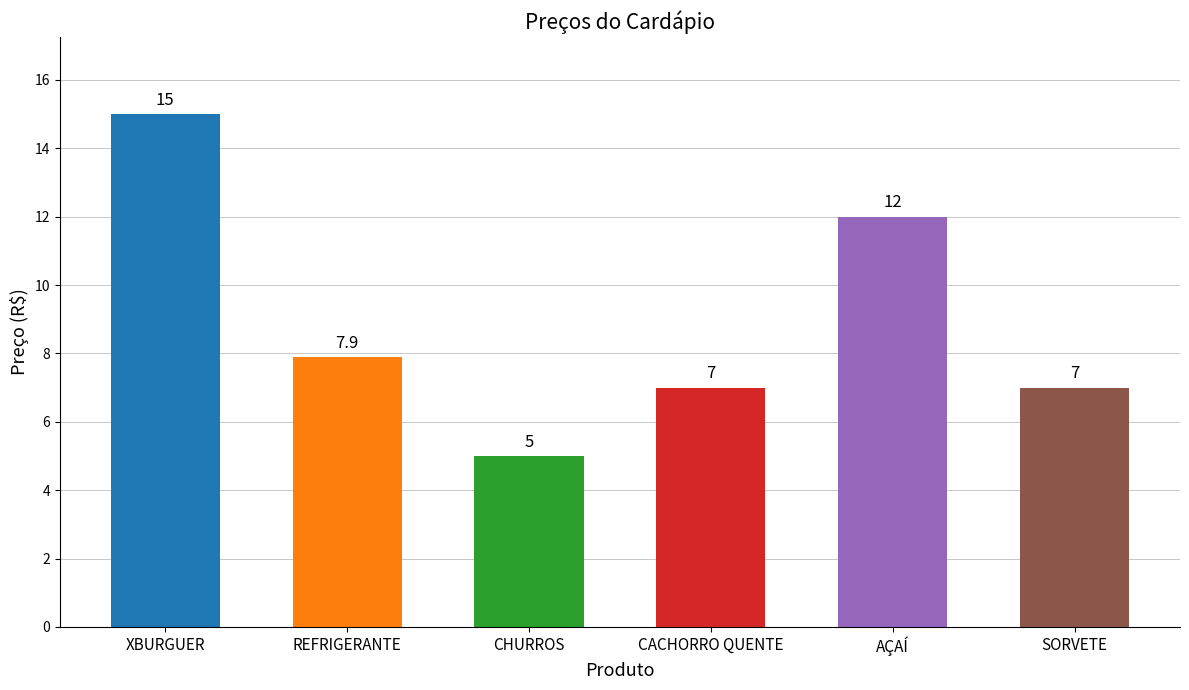

What is the ratio of the value at CHURROS to the value at REFRIGERANTE?

0.6